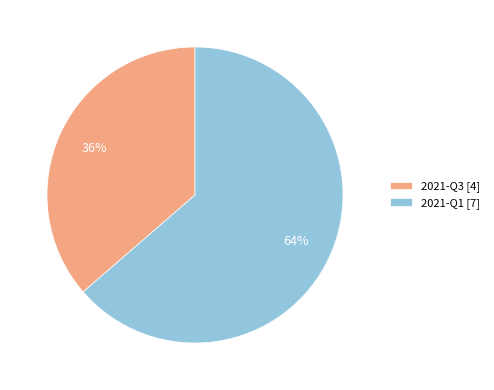

Is there any slice that represents more than half of the pie?

Yes